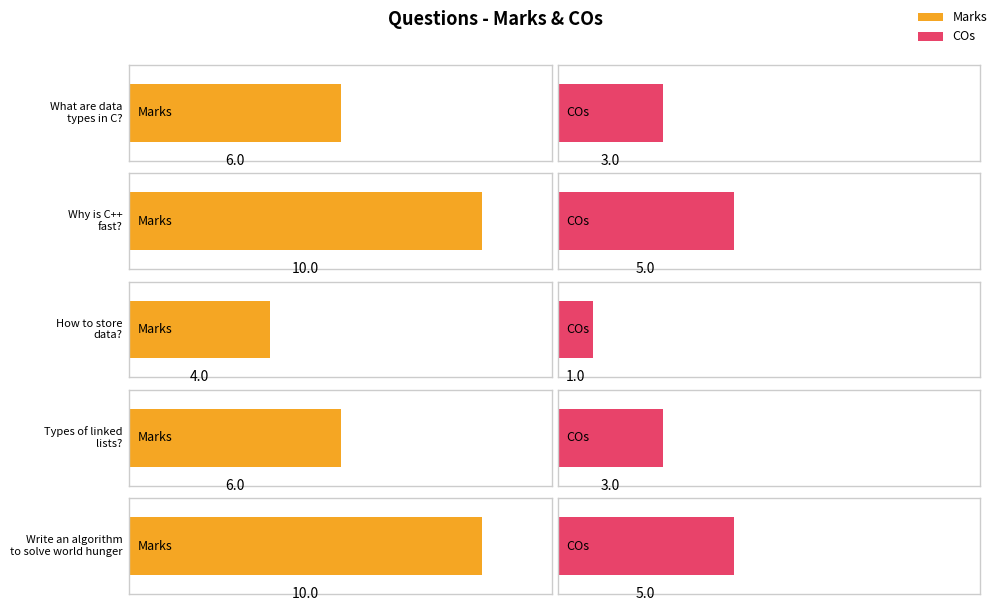

What is the highest value of the Marks series?

10